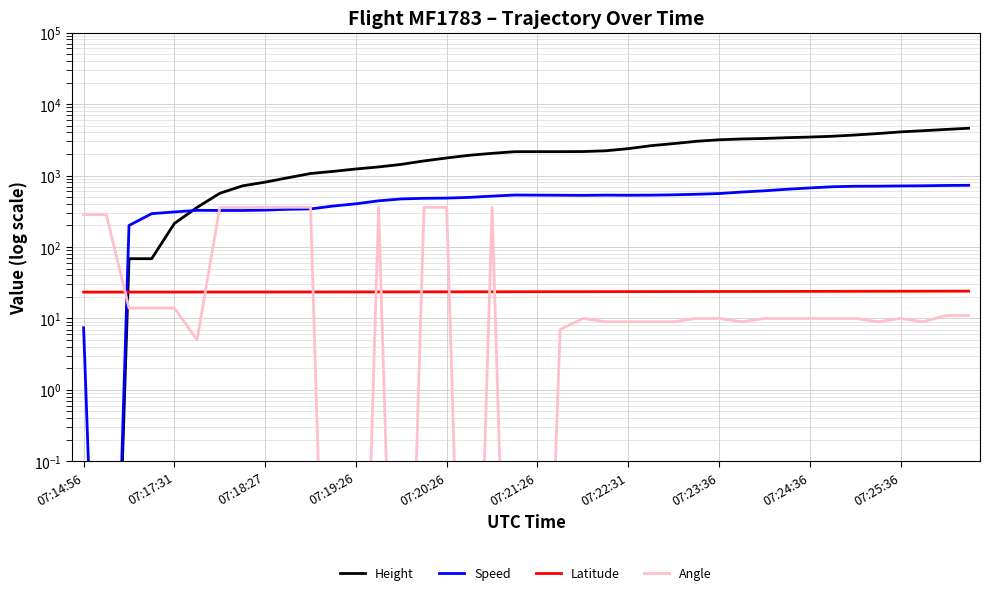

Which series changed the most between 17 and 39?

Height